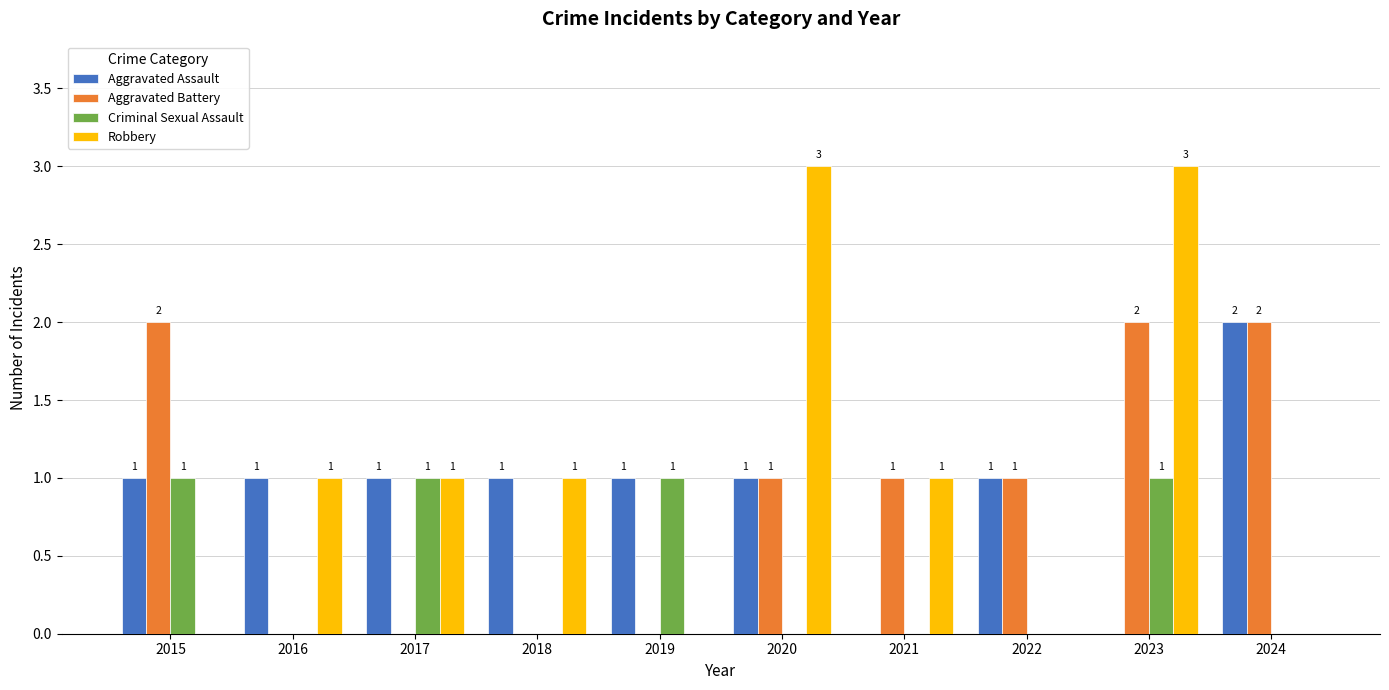

The Robbery series shows 2 at 2024. True or false?

False